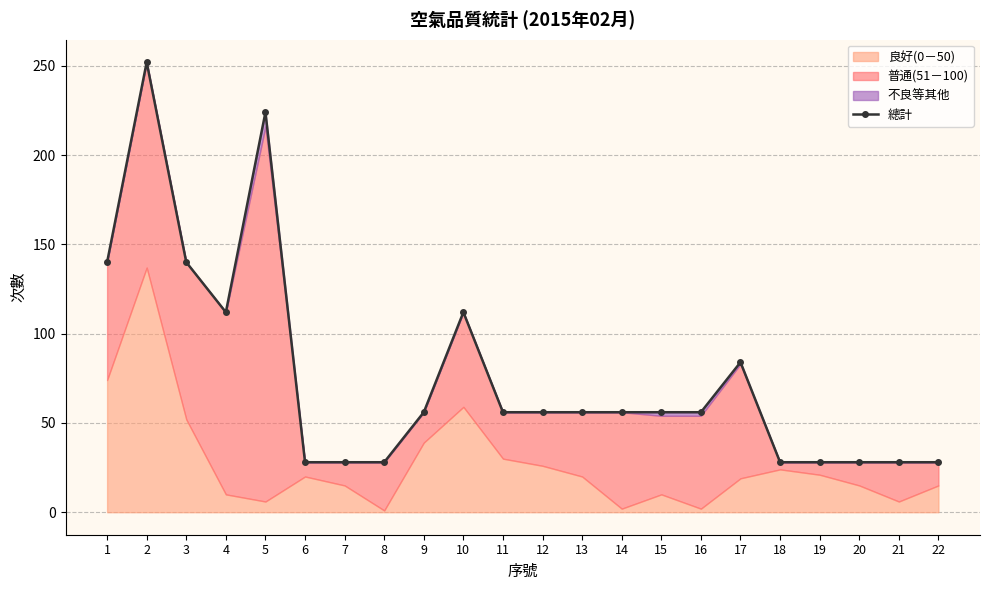

At which label is the value closest to 140?

1